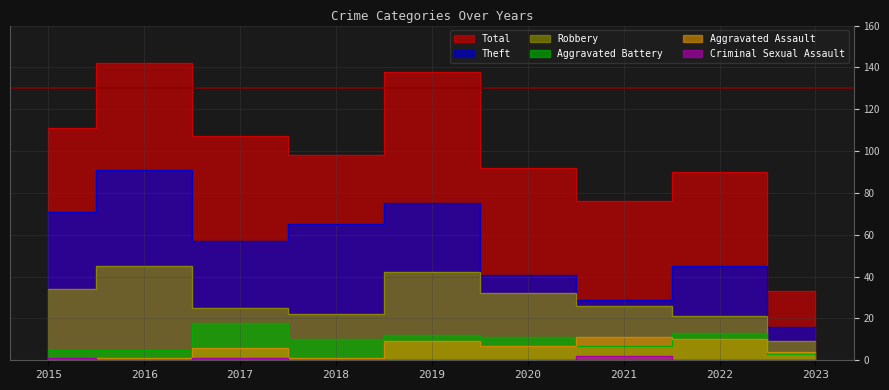

Does the chart display data point markers on the line(s)?

No